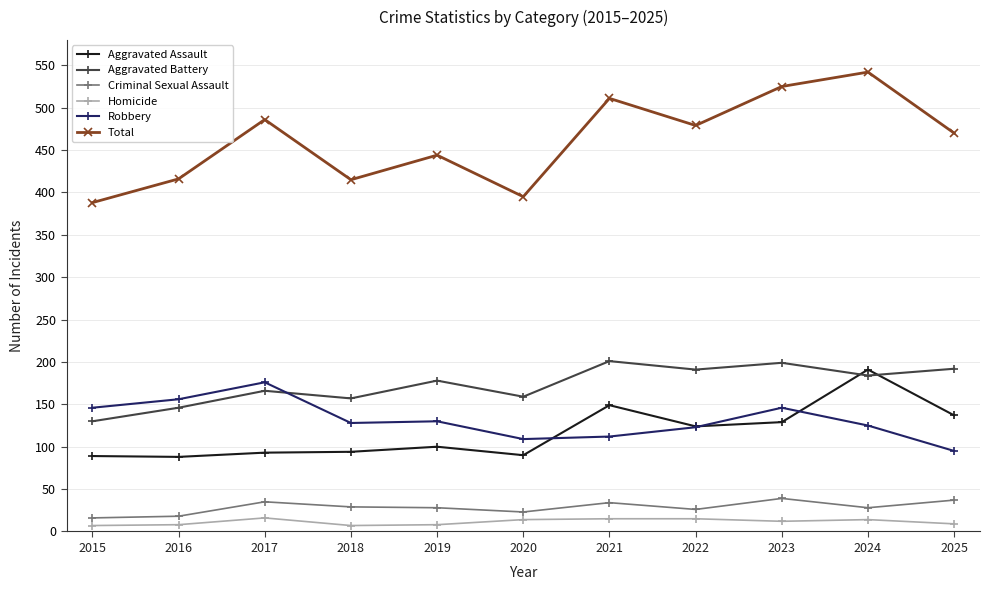

At which label does Criminal Sexual Assault first exceed 28?

2017